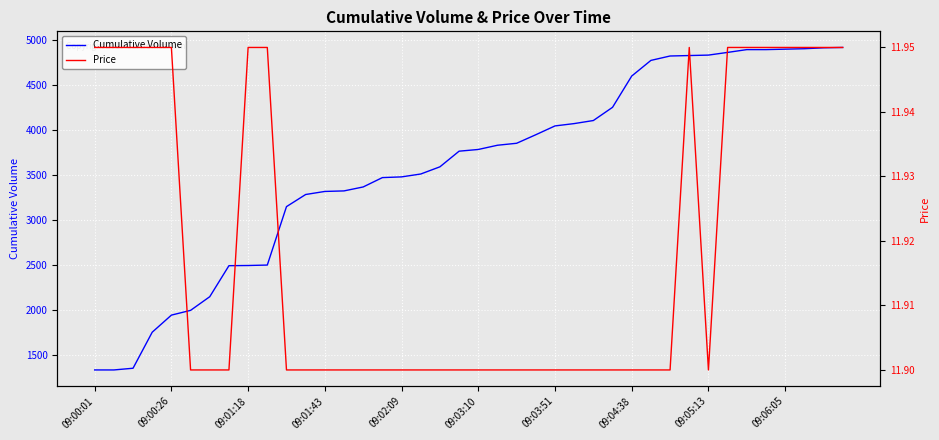

What is the sum of all Cumulative Volume values?

143590